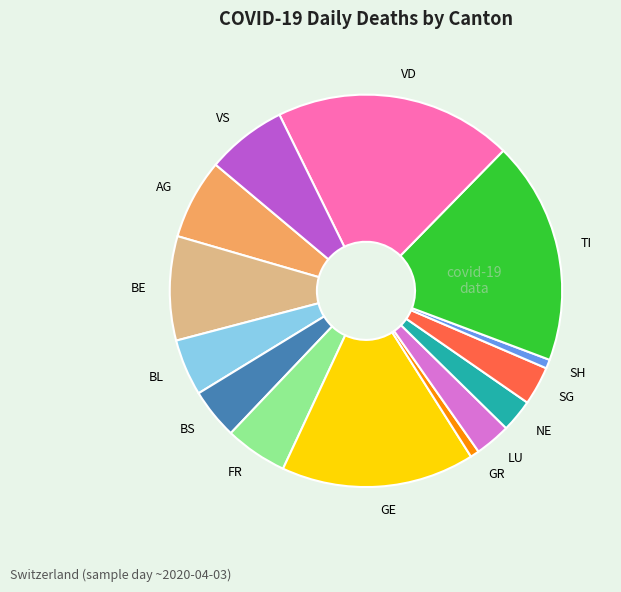

How many slices are in this pie chart?

14